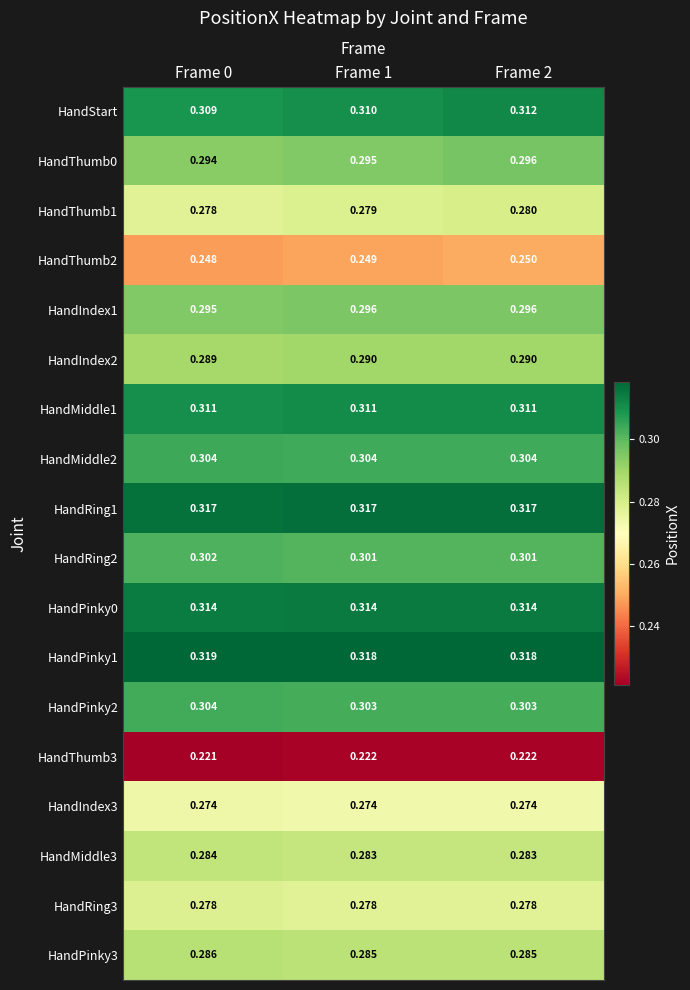

Which series has the largest range (max minus min)?

HandStart